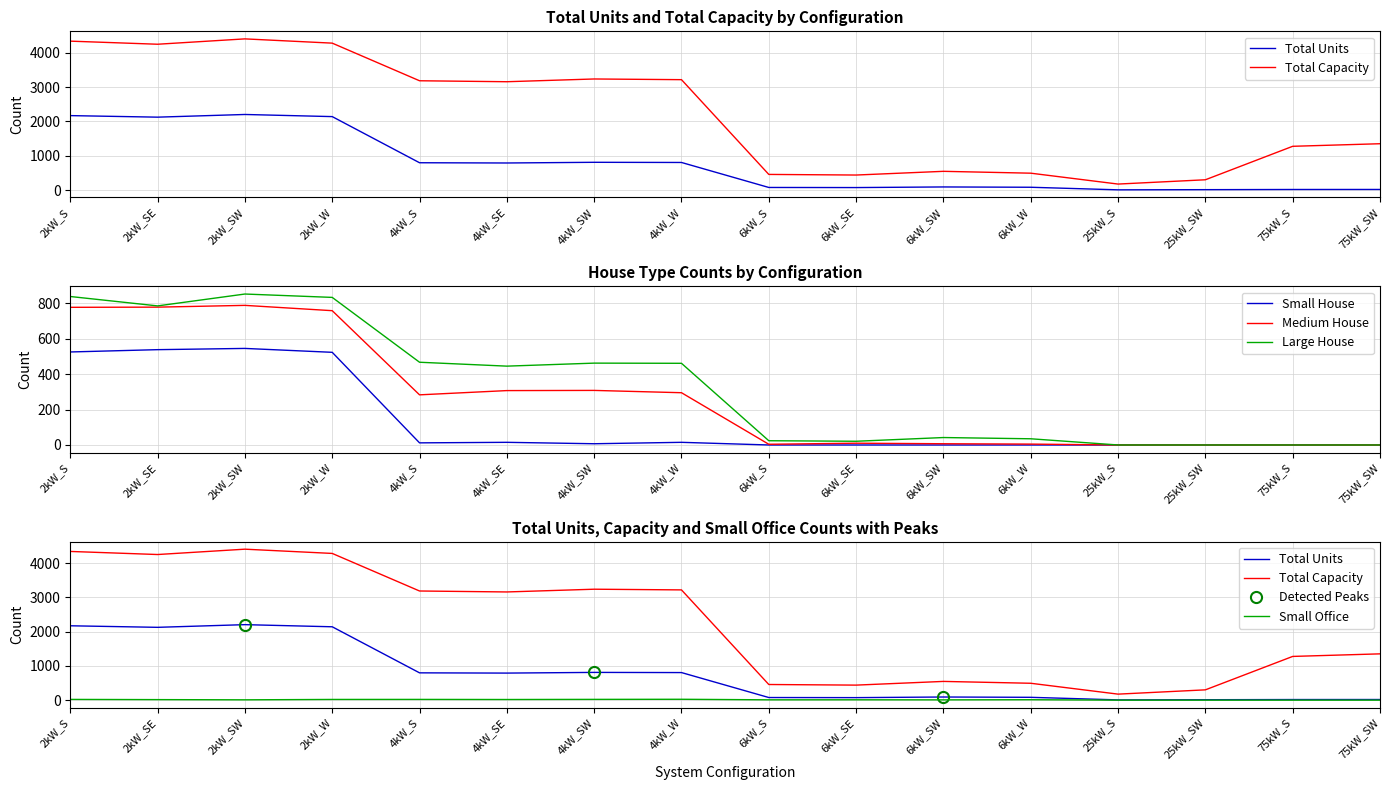

True or false: Total Capacity and Total Units intersect in this chart.

False